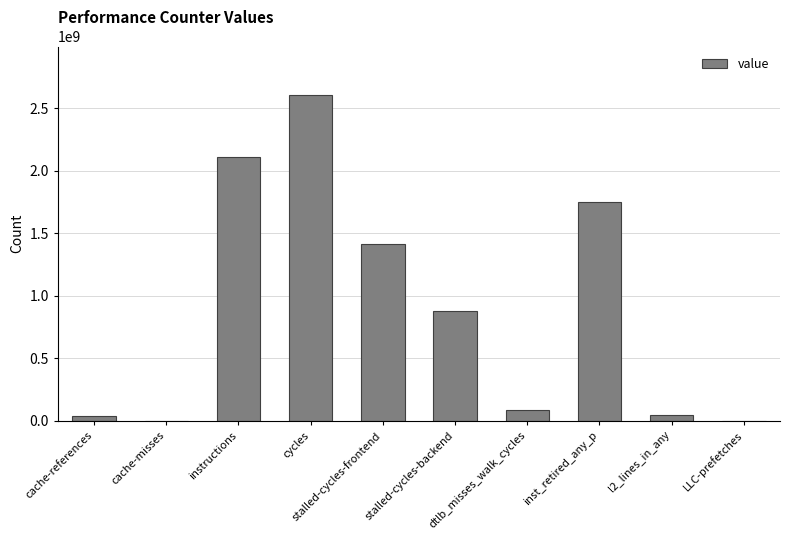

What is the sum of all values?

8952739995